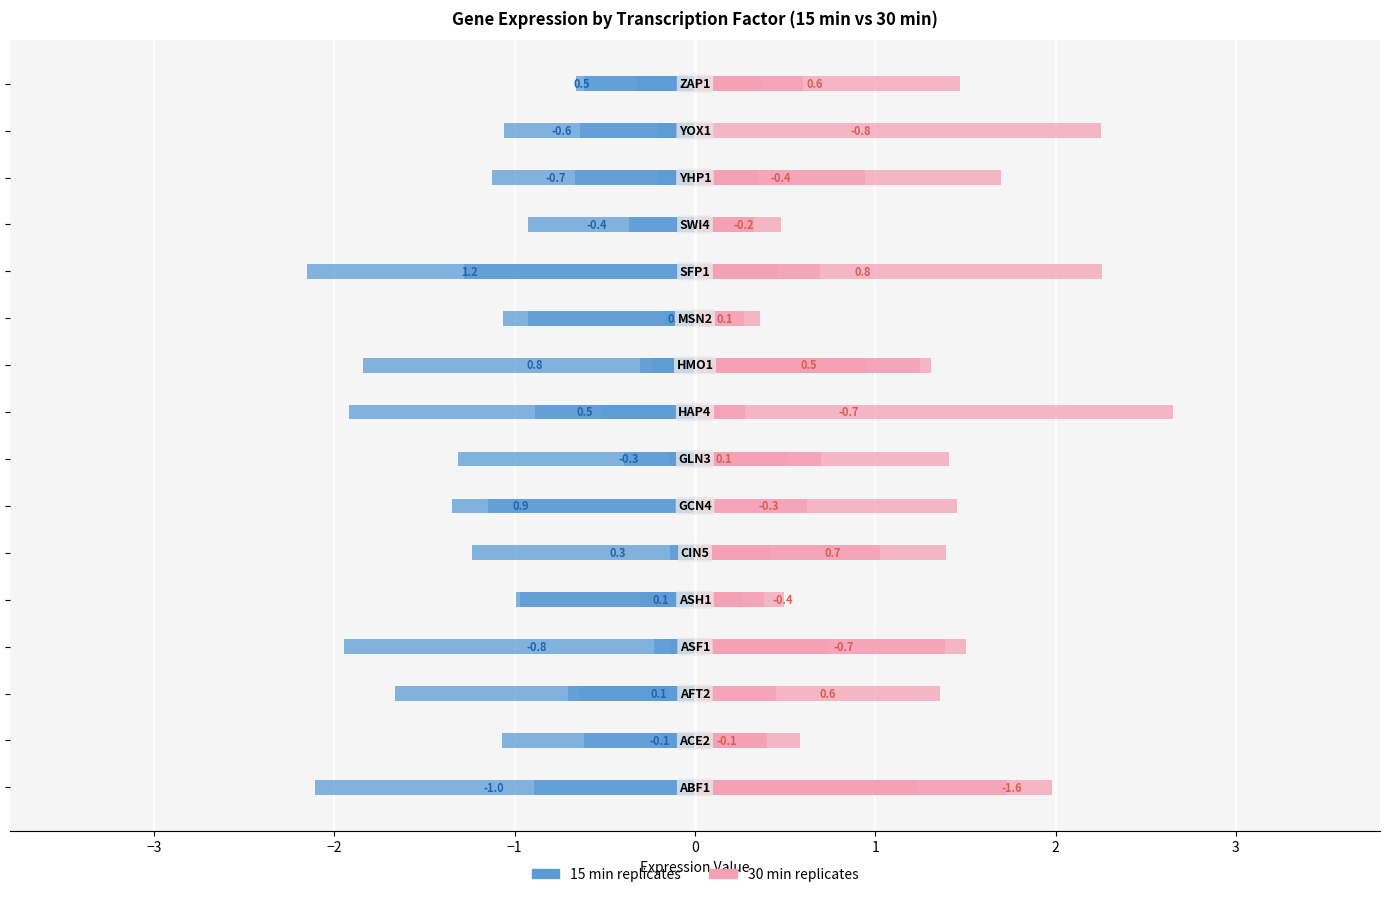

Which series changed the most between −4 and 4?

15_rep (blue)